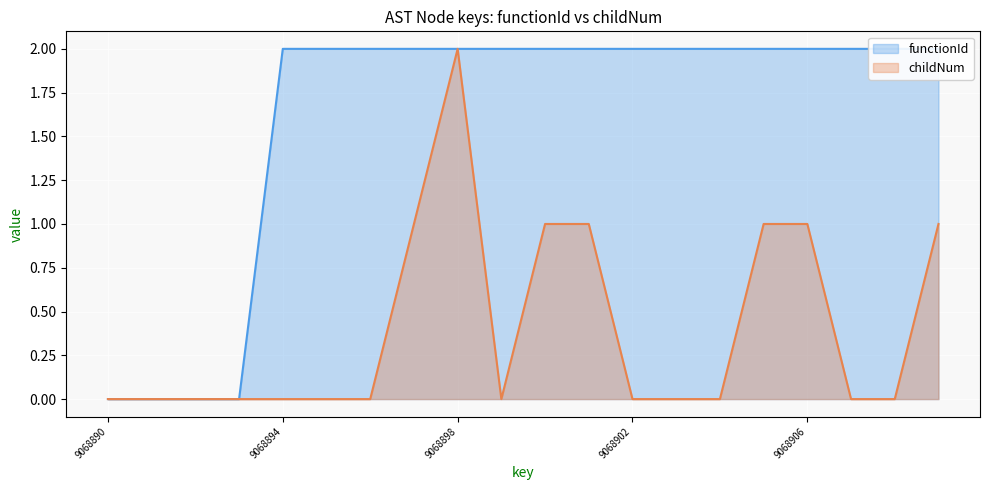

Between 9068901 and 9068893, which is larger?

9068901